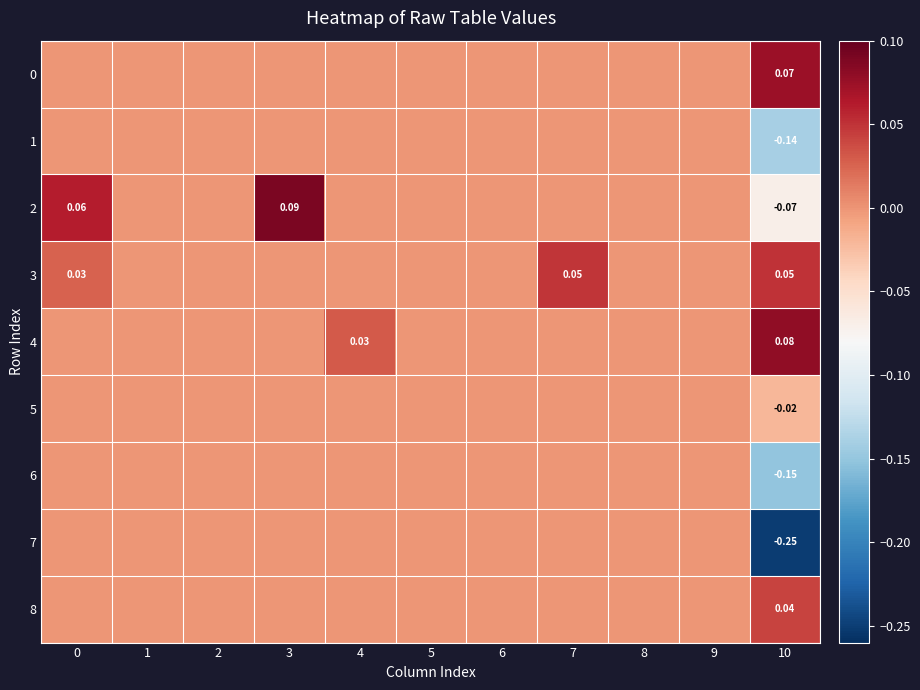

Rank the categories by 5 value from lowest to highest.

10, 0, 1, 2, 3, 4, 5, 6, 7, 8, 9